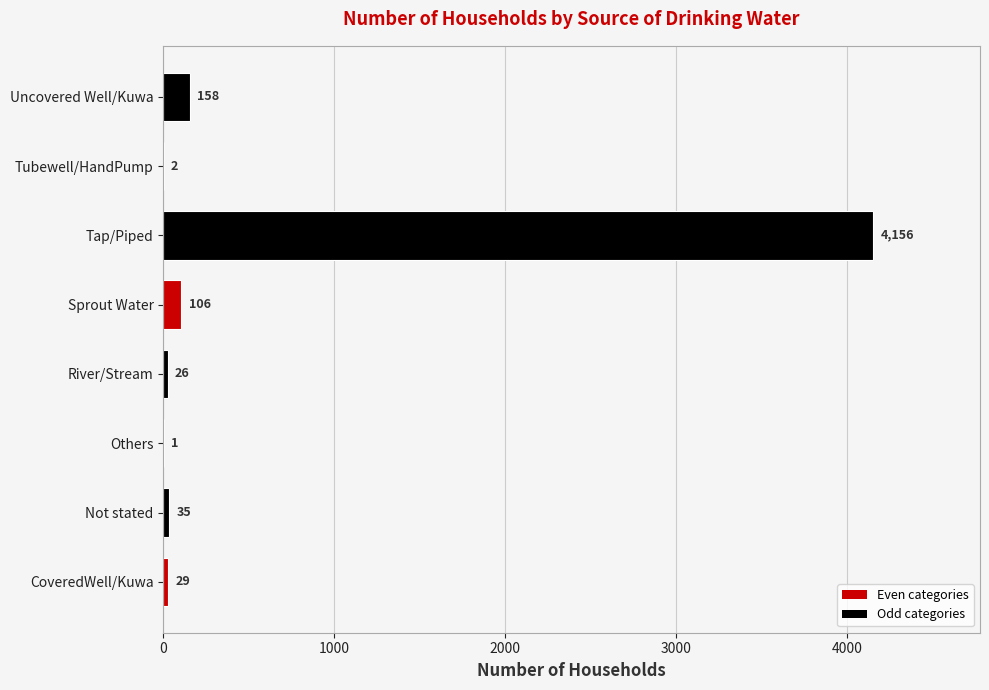

What is the sum of the values at Not stated and CoveredWell/Kuwa?

64